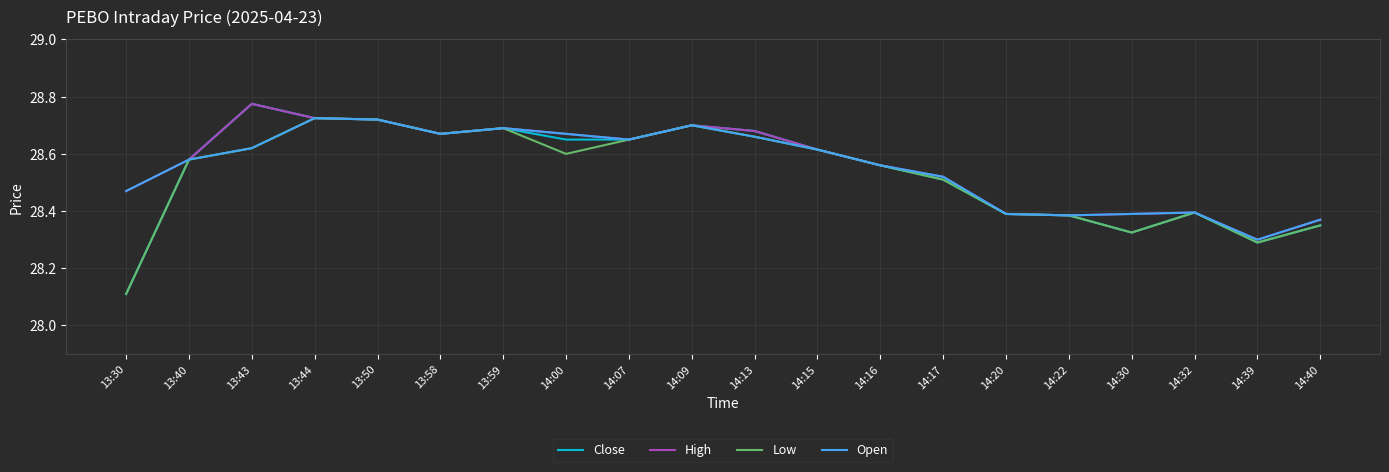

At which label is Close closest to 28?

13:30